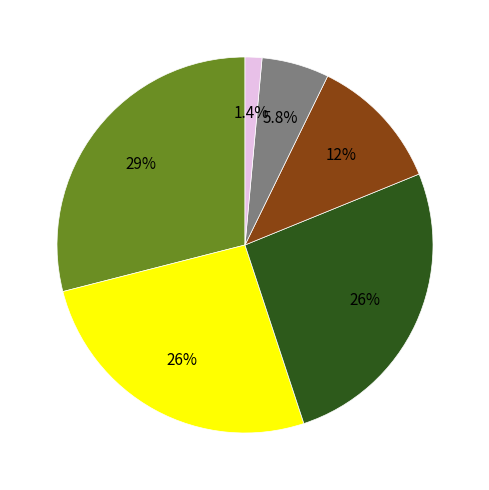

Is there any slice that represents more than half of the pie?

No